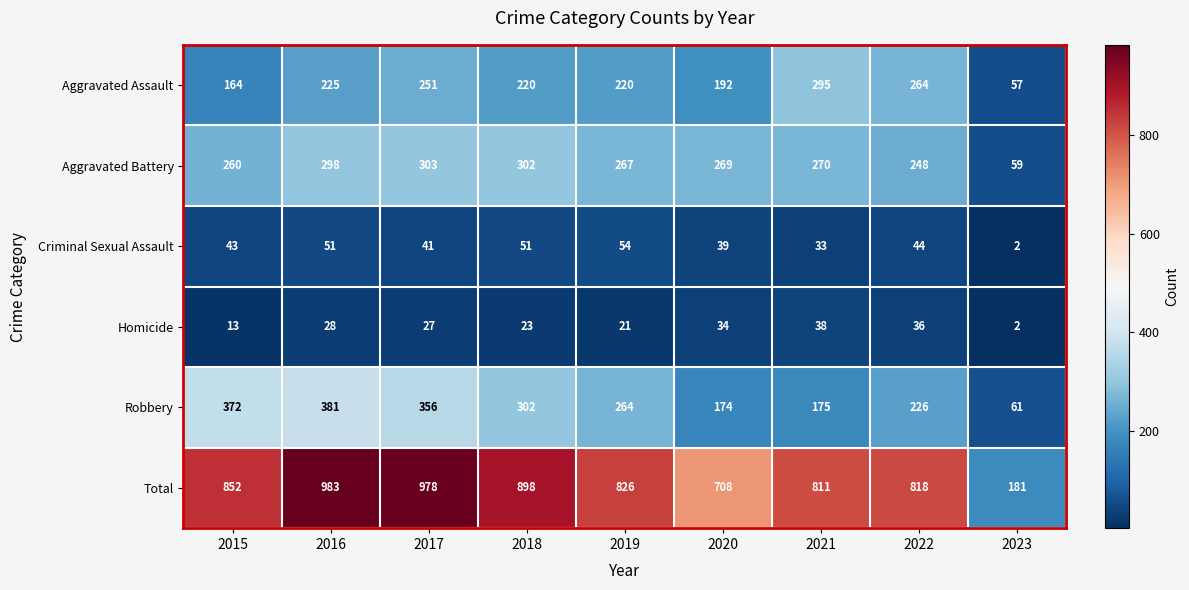

The value of Aggravated Battery at 2016 is 195. True or false?

False